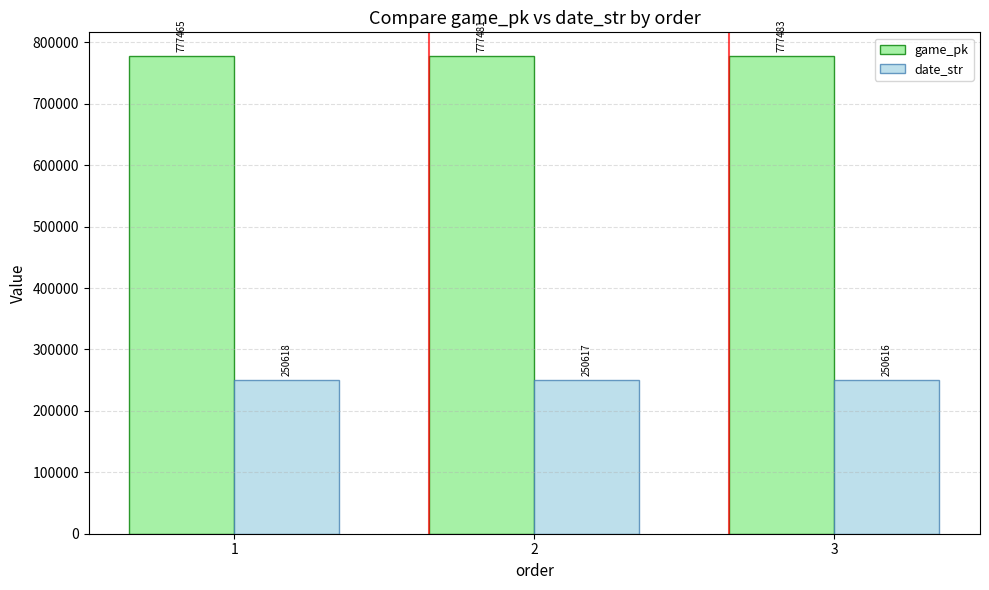

The date_str series shows 78333 at 1. True or false?

False